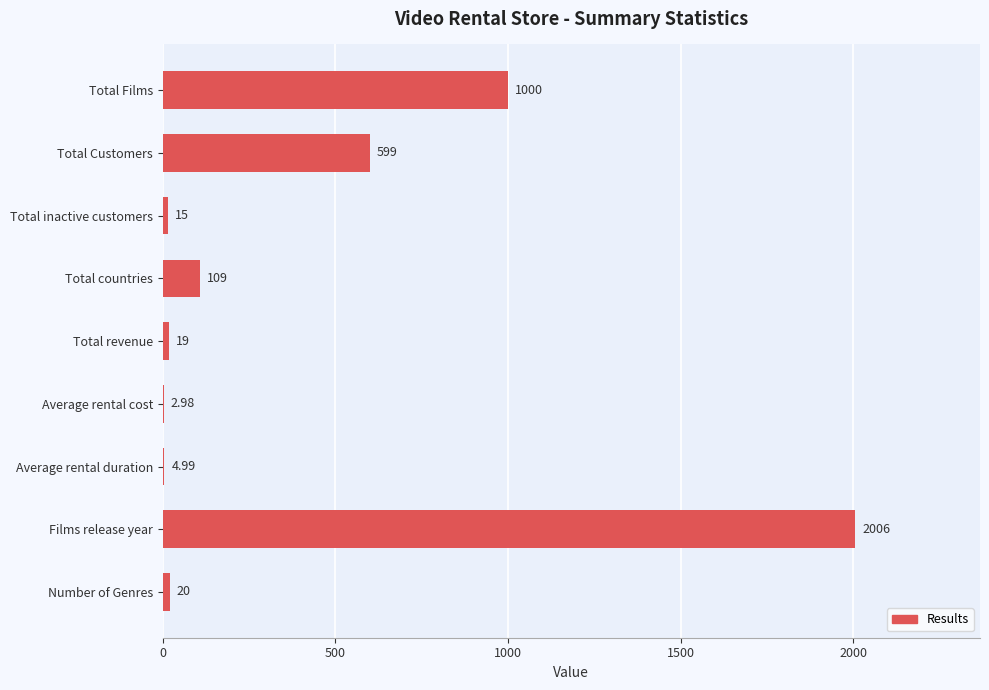

Which category has the highest value across all series?

Films release year